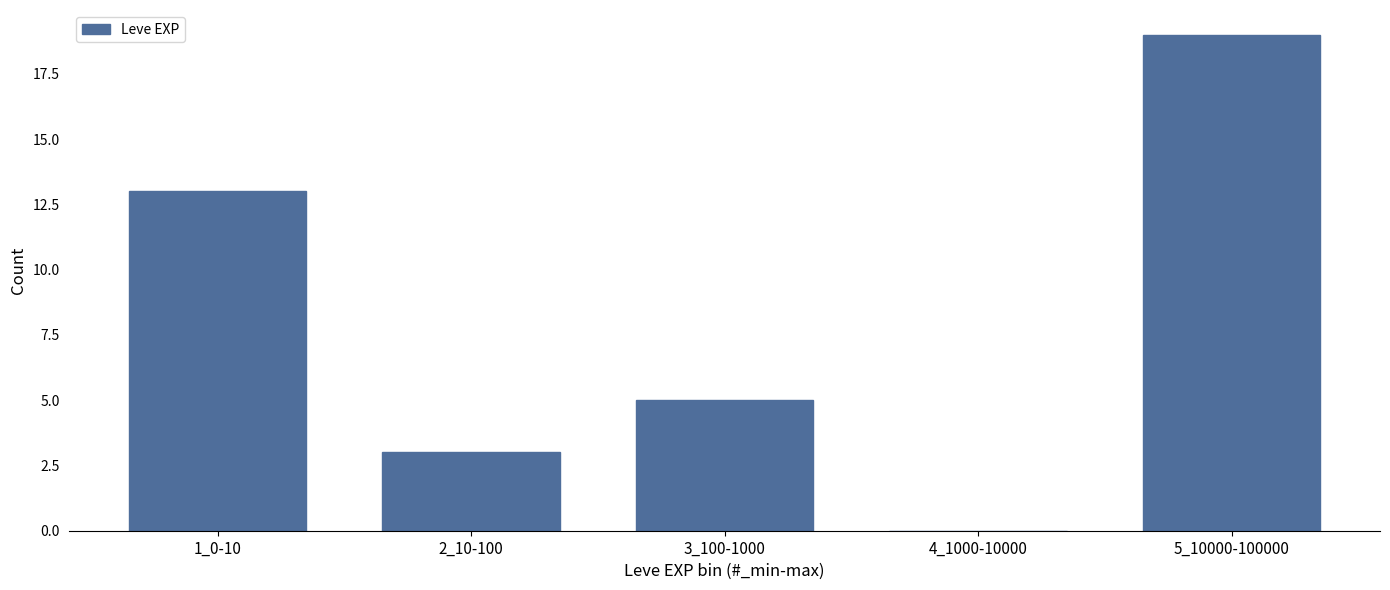

Reading left to right, transcribe all the data shown in this chart.

1_0-10=13	2_10-100=3	3_100-1000=5	4_1000-10000=0	5_10000-100000=19